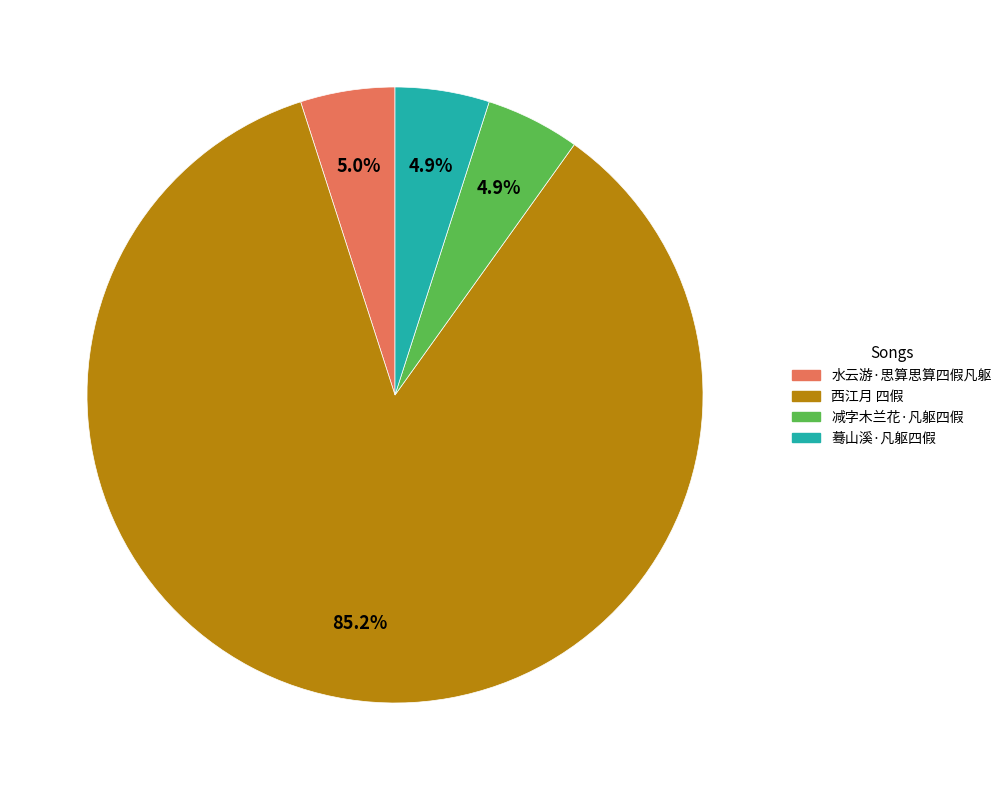

To the nearest percent, what percentage of the pie is 减字木兰花·凡躯四假?

5%